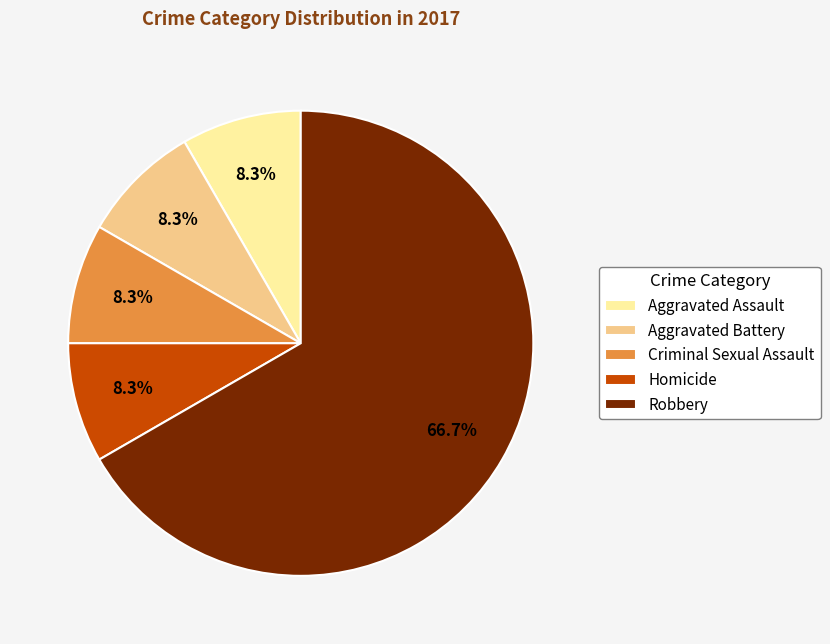

Does any single category account for the majority?

Yes